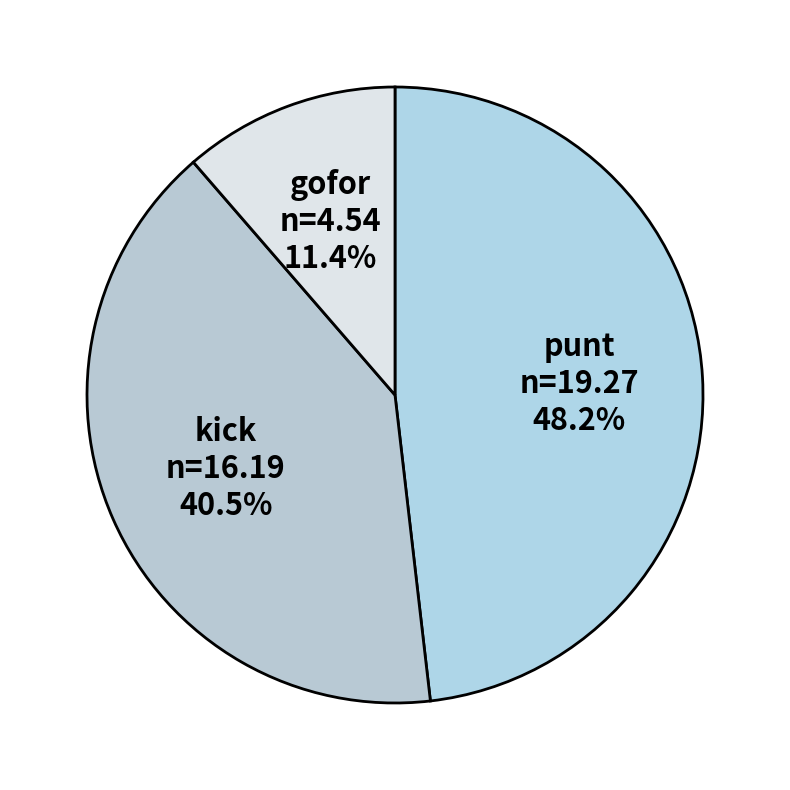

Between gofor and punt, which is larger?

punt